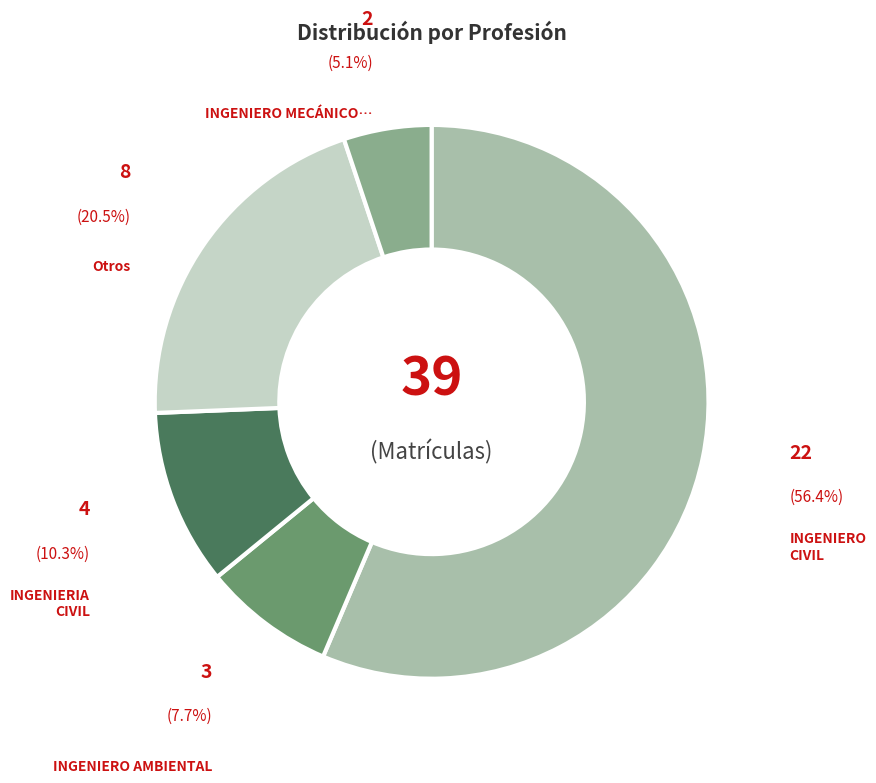

Is there any slice that represents more than half of the pie?

Yes